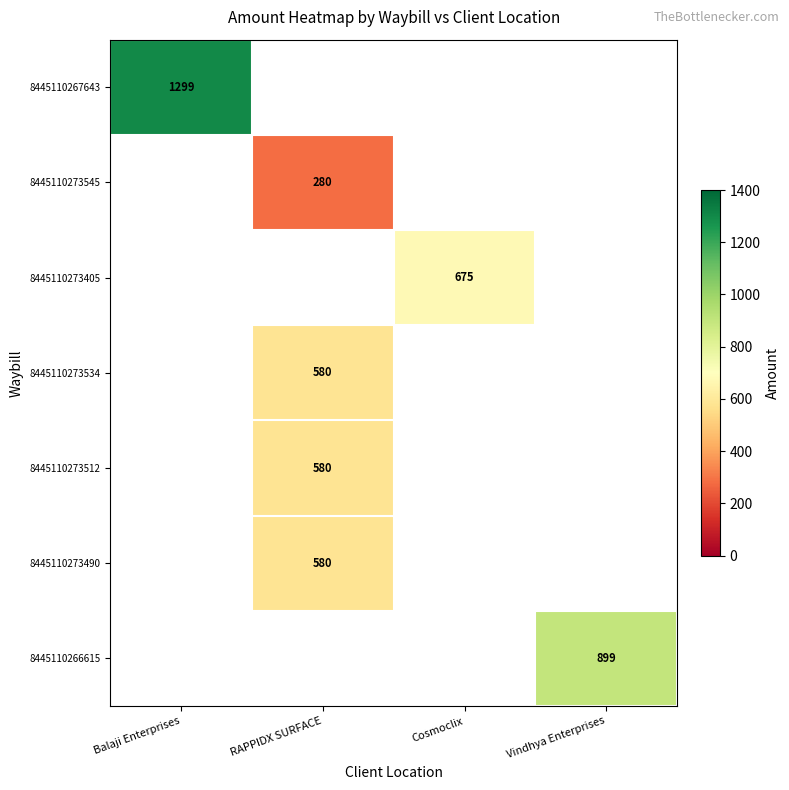

The value of 8445110273405 at Cosmoclix is 675. True or false?

True